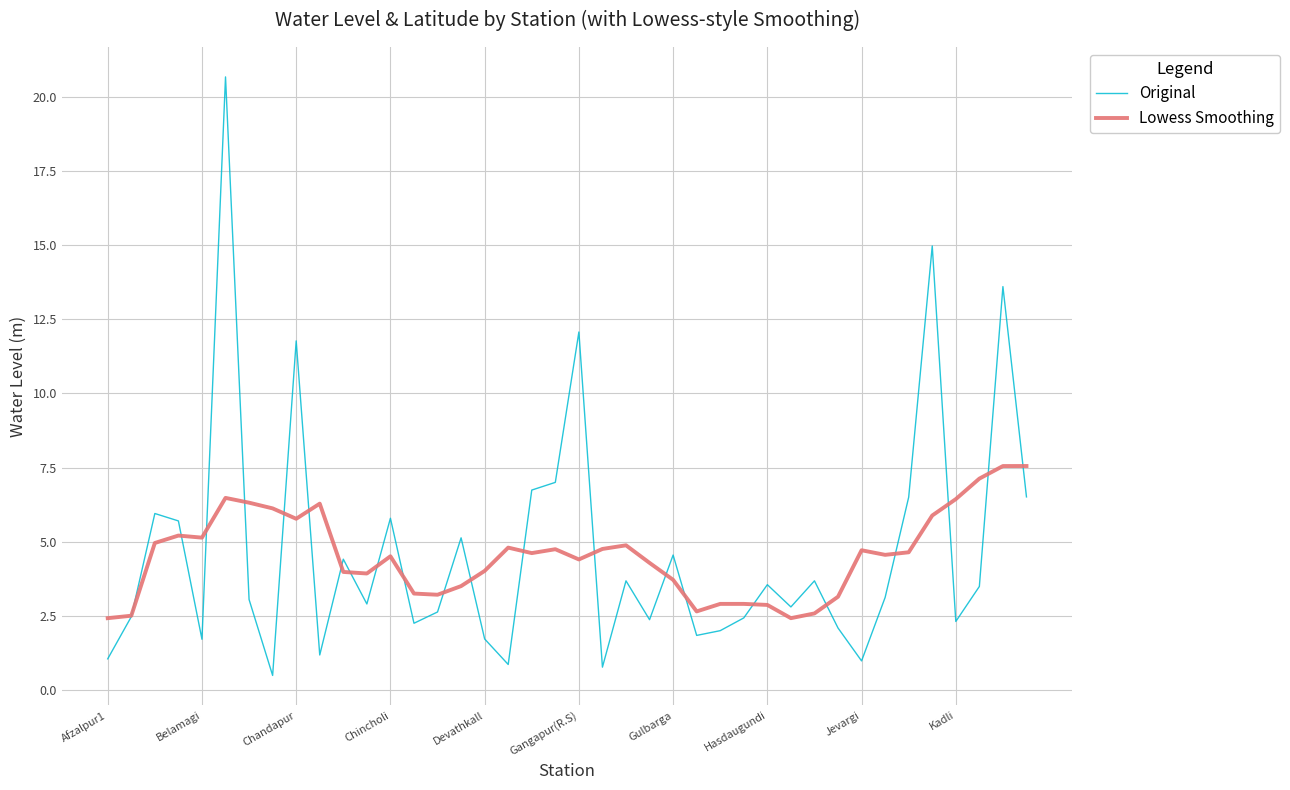

Rank the series by their maximum value, from highest to lowest.

Original, Lowess Smoothing